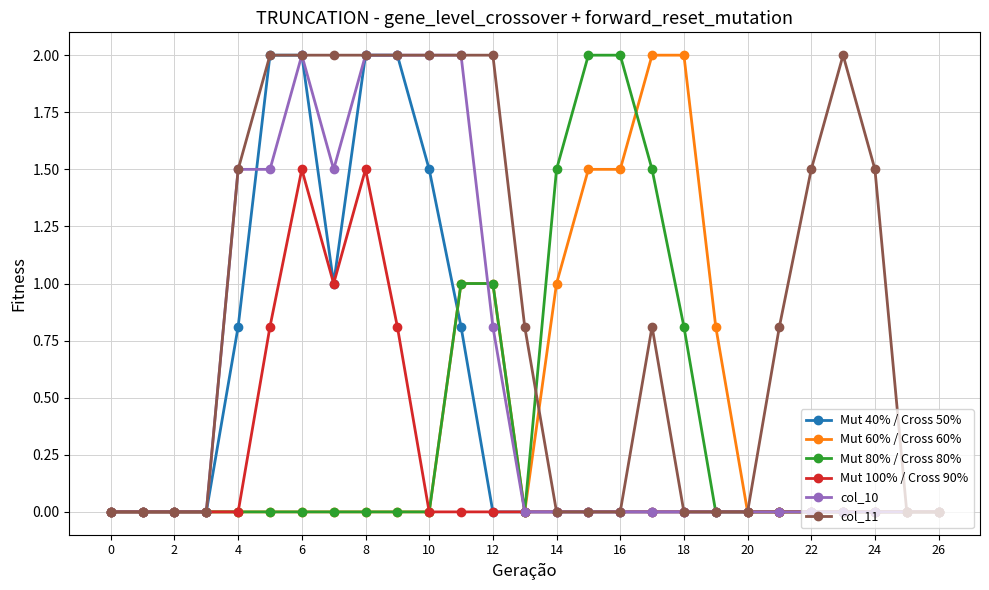

How many distinct data groups are displayed?

6